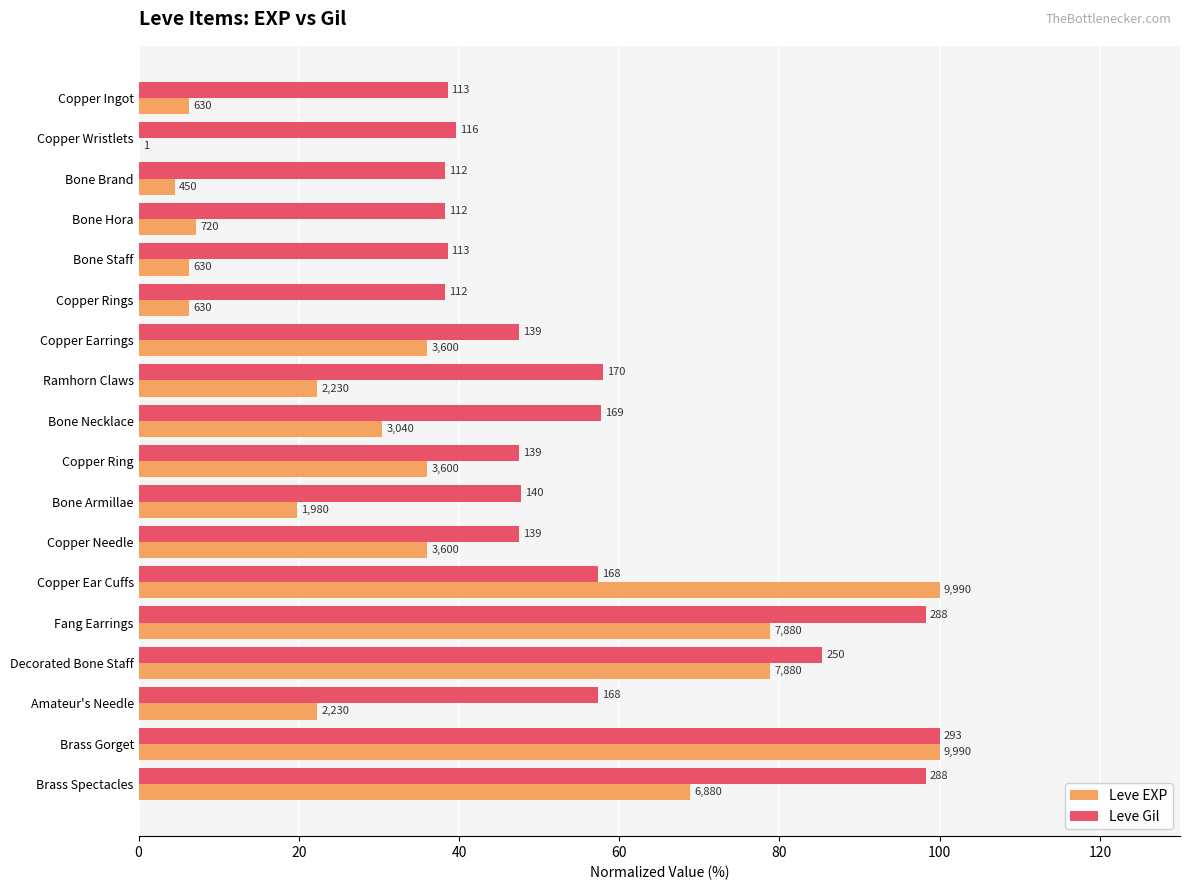

What are all the series names shown in the legend?

Leve EXP, Leve Gil